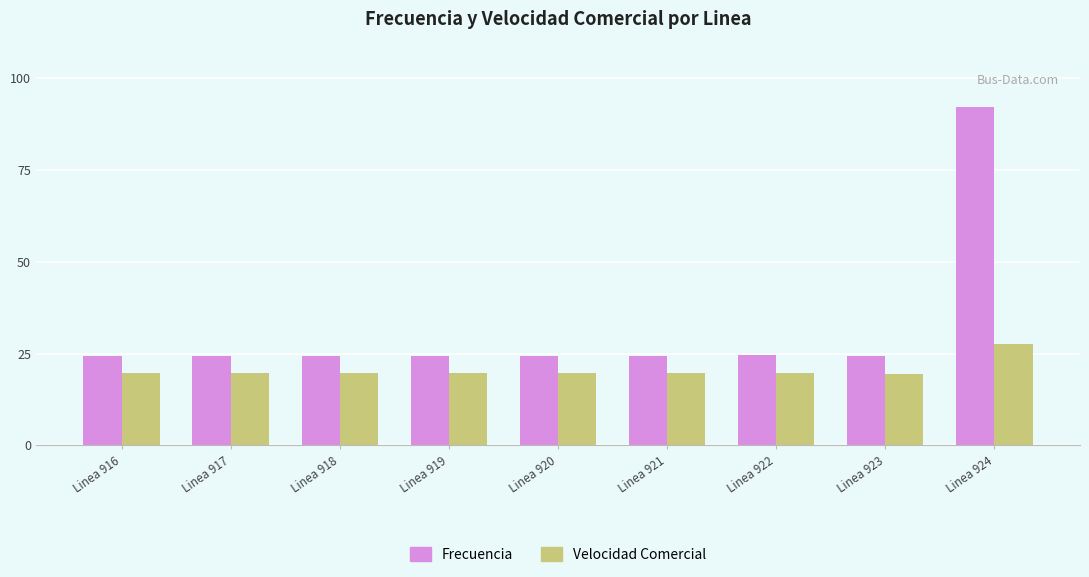

The value of Velocidad Comercial at Linea 918 is 19.6. True or false?

True